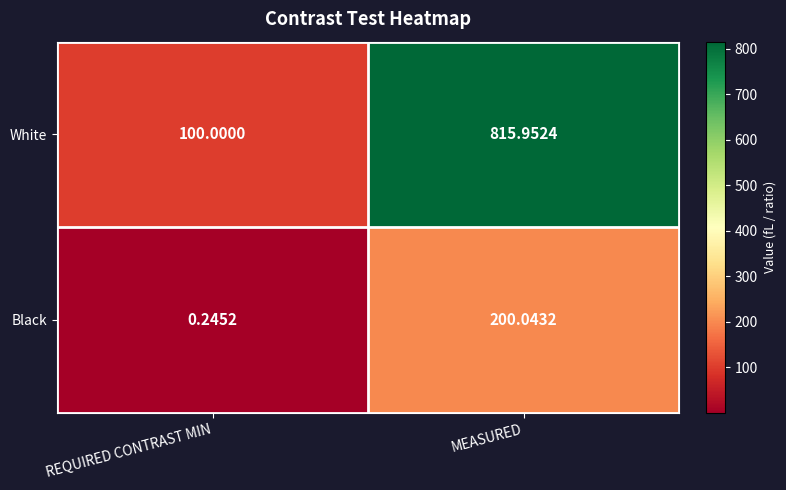

At which category is the sum across all series the highest?

MEASURED